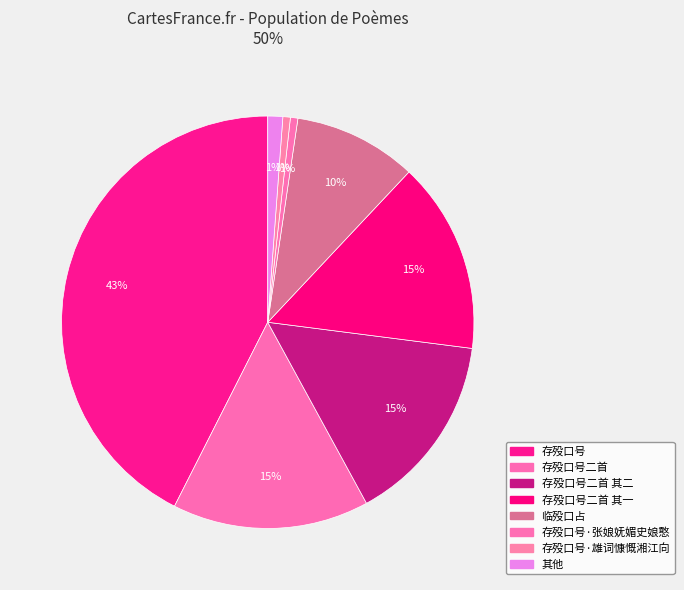

What percentage is NOT represented by 存殁口号二首 其二?

85.0%